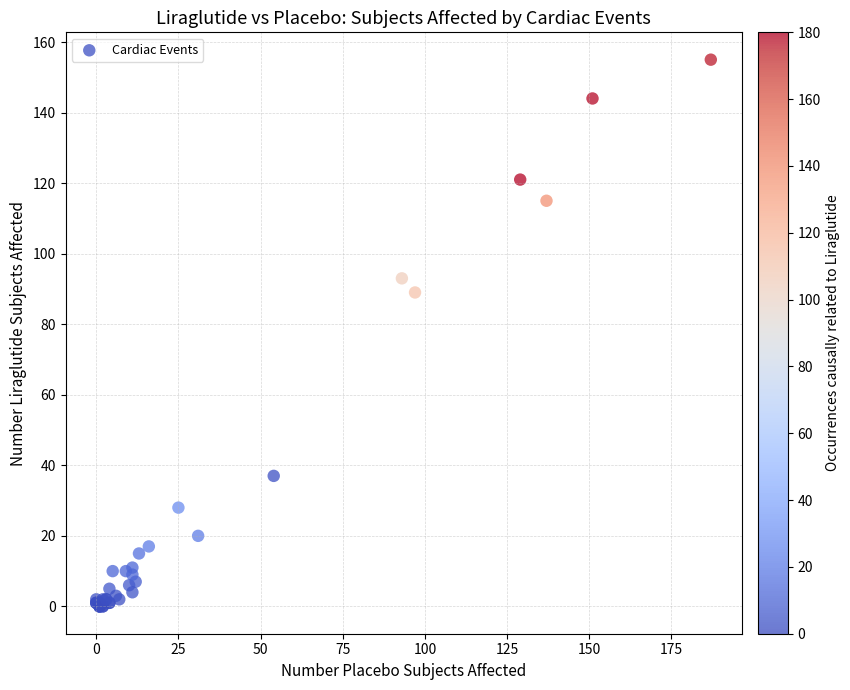

What Y value in the scatter plot is closest to 77?

89